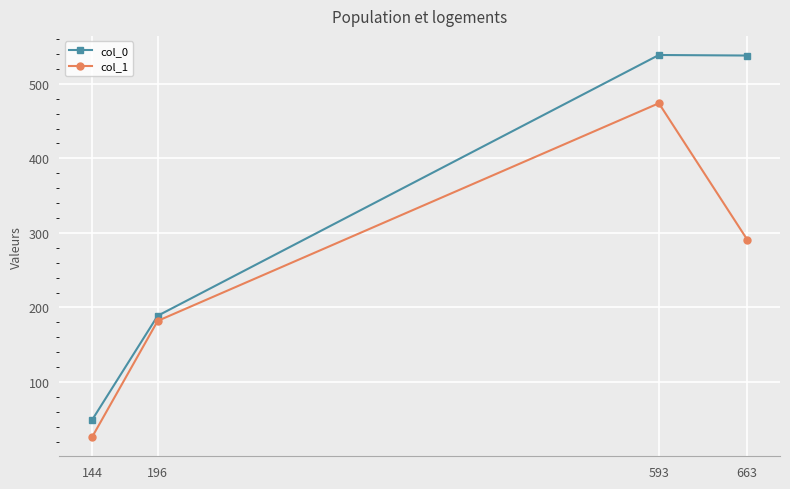

True or false: col_0 and col_1 cross at least once.

False